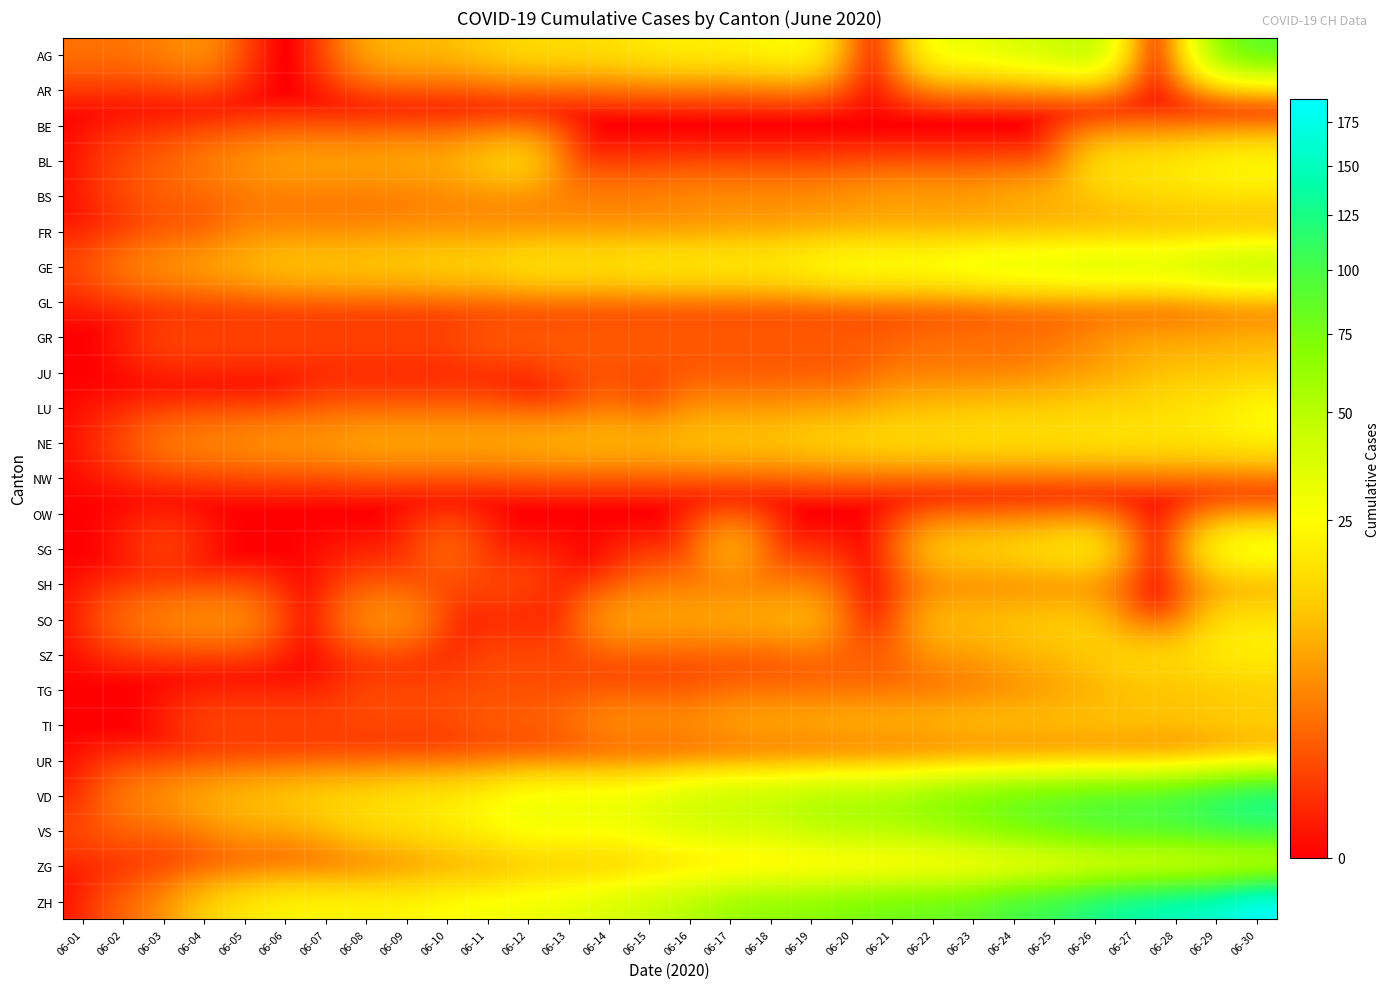

Rank the series at 06-21 from lowest to highest value.

AG, AR, BE, BL, GL, NW, OW, SG, SH, SO, UR, GR, SZ, TG, JU, BS, FR, LU, TI, ZG, NE, GE, VS, VD, ZH